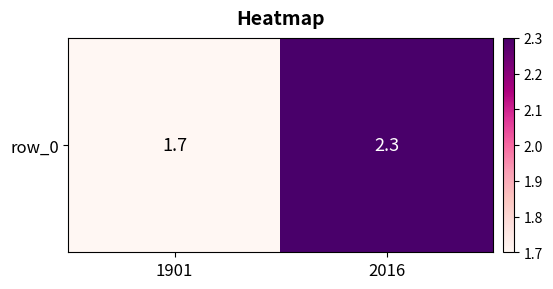

Which has a higher value, 2016 or 1901?

2016